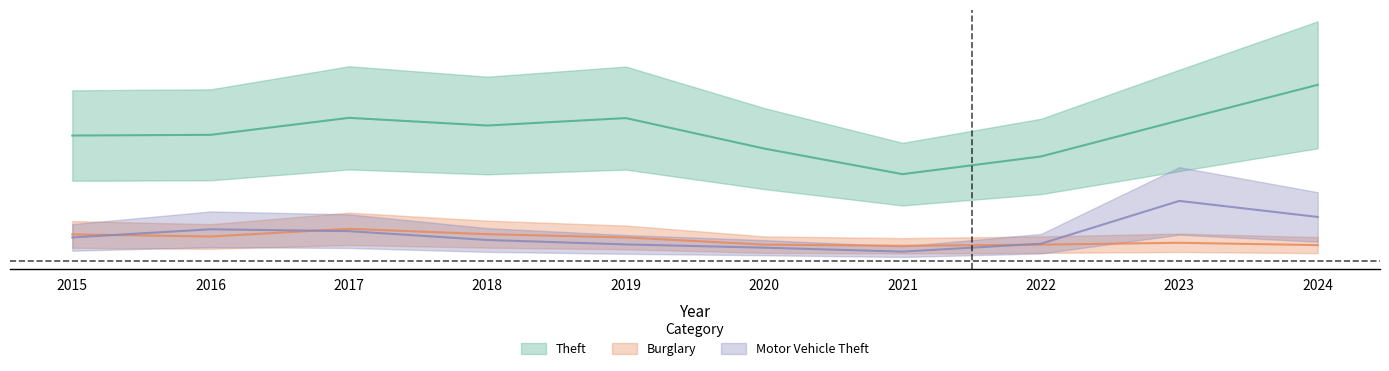

At which label is Theft closest to 283?

2018